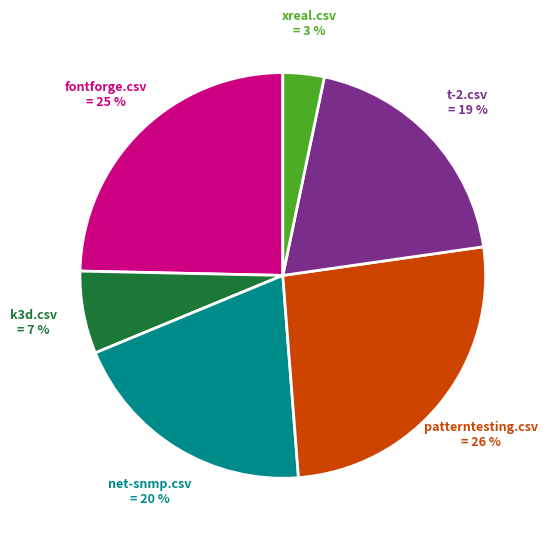

Is there a majority slice in this chart?

No